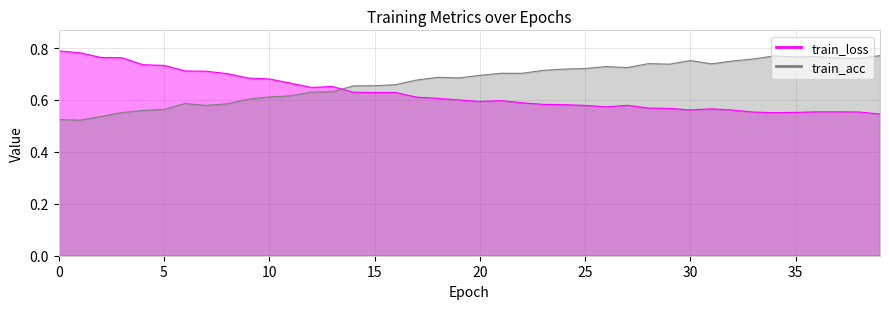

What is the value of the train_loss point at the 17th from the left?

0.6